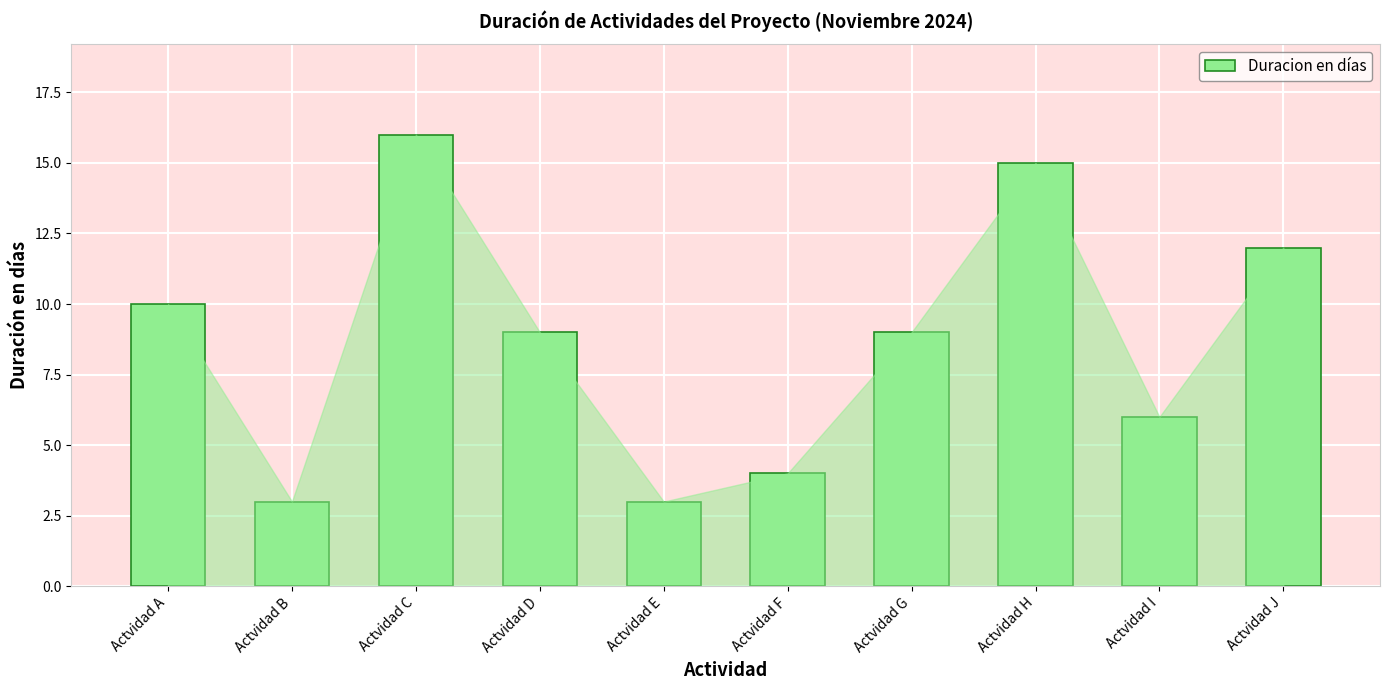

True or false: the data shows 14 at Actvidad A.

False